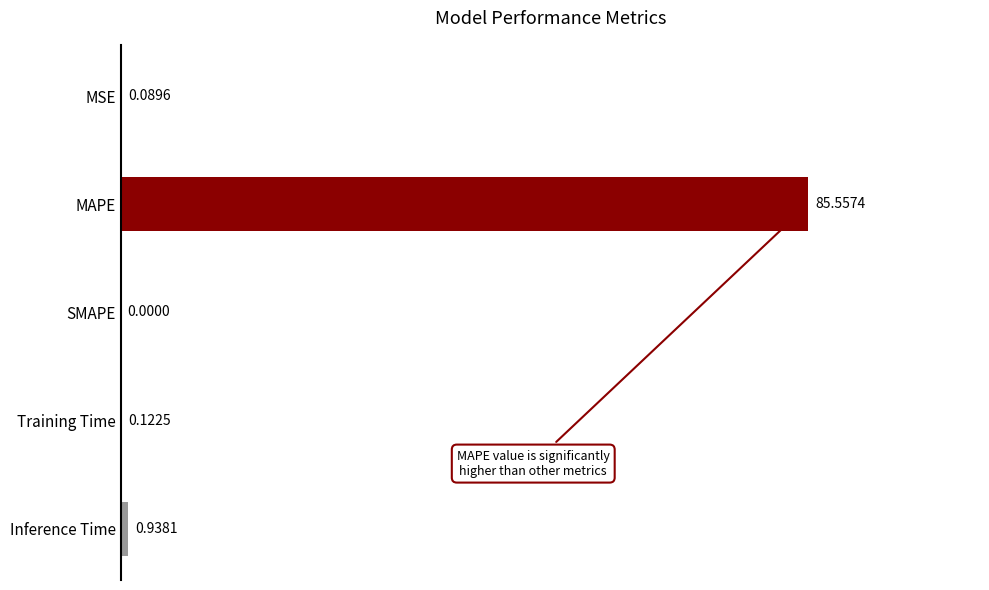

What is the sum of the values at Inference Time and MAPE?

86.5